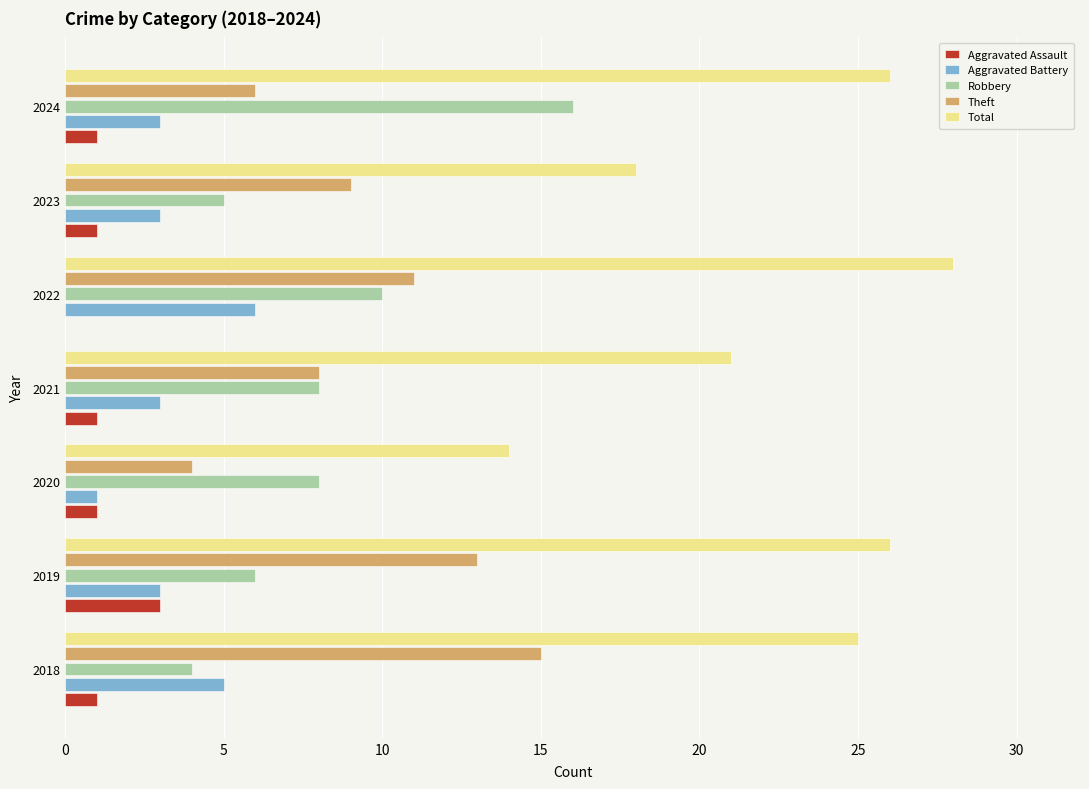

What is the sum of all Theft values?

66